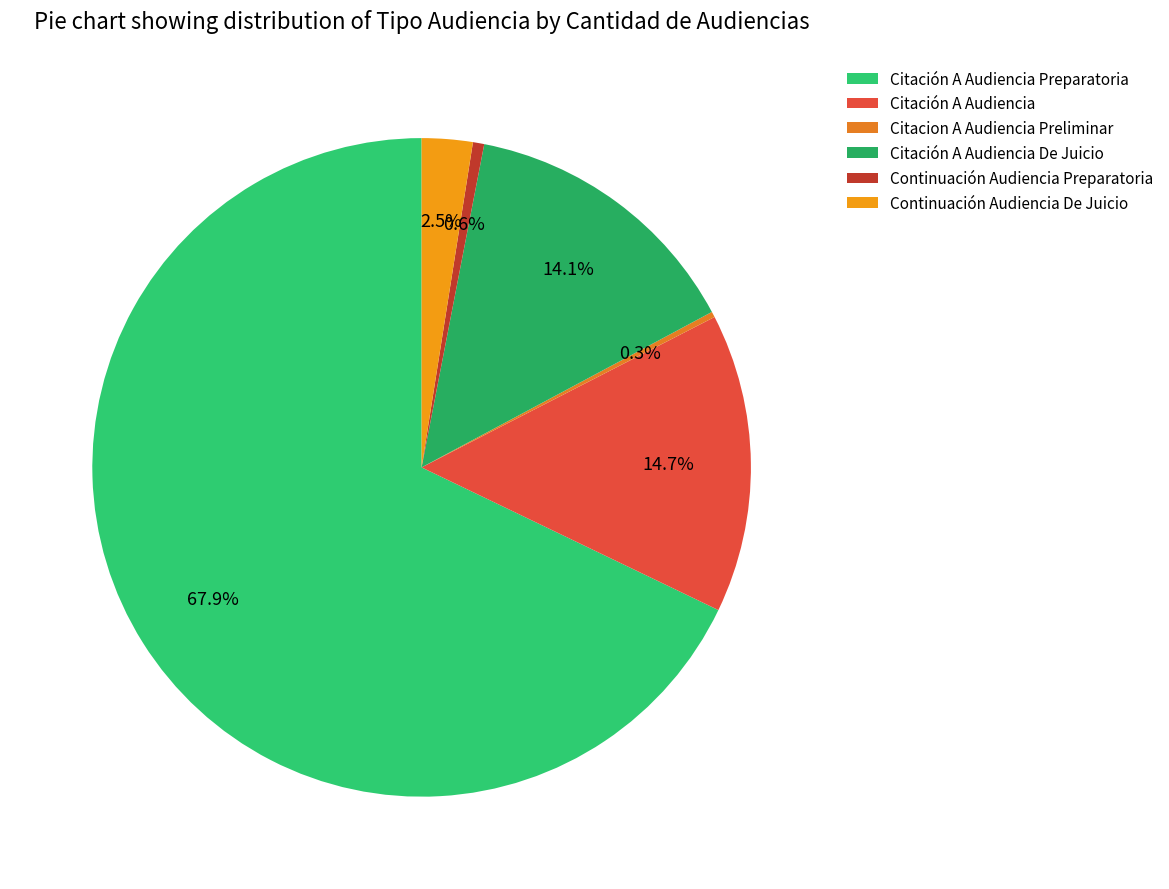

What is the majority slice?

Citación A Audiencia Preparatoria